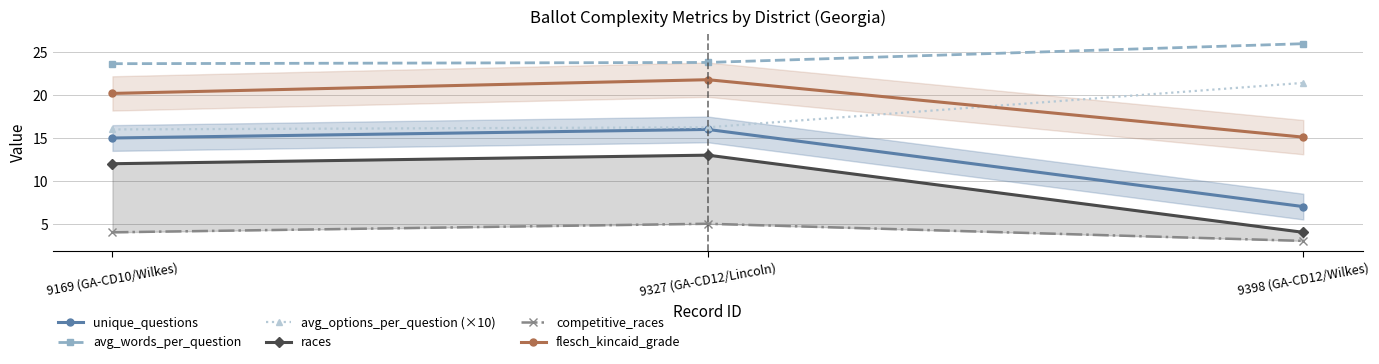

What value does the avg_words_per_question series have at 9327 (GA-CD12/Lincoln)?

23.8